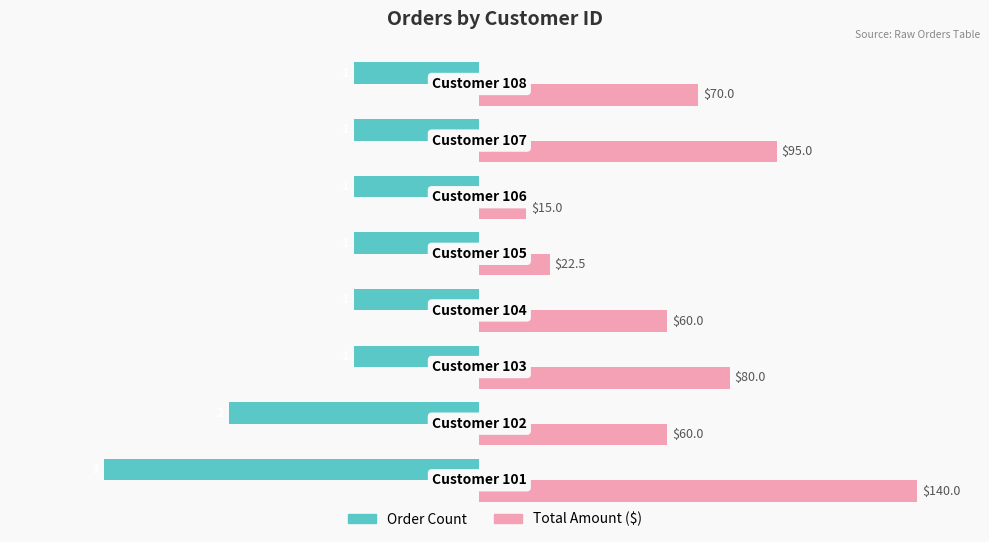

How many groups of bars are there?

8